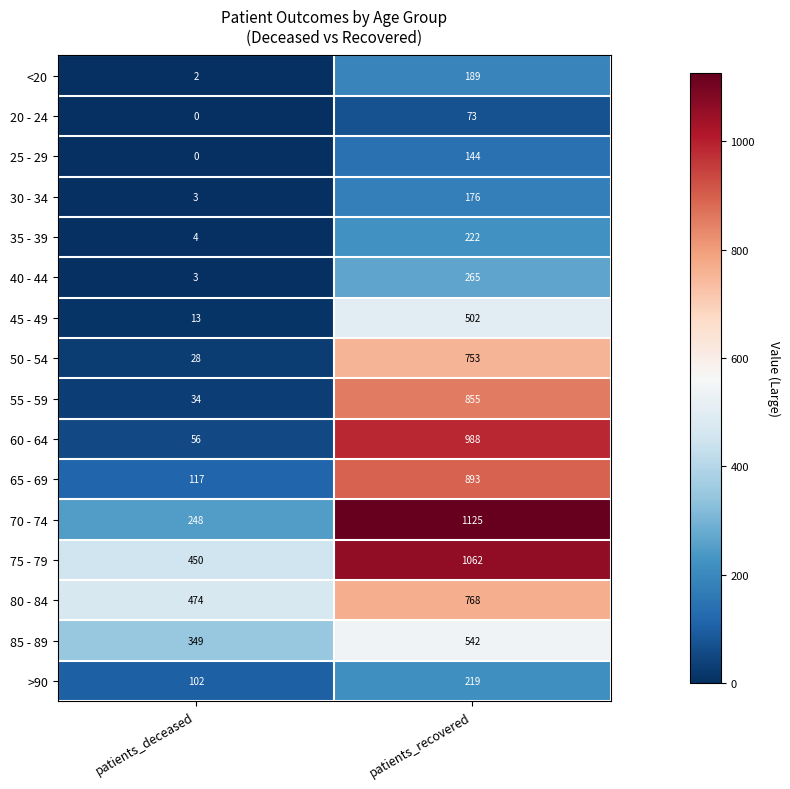

What is the total value across all series at patients_recovered?

8776